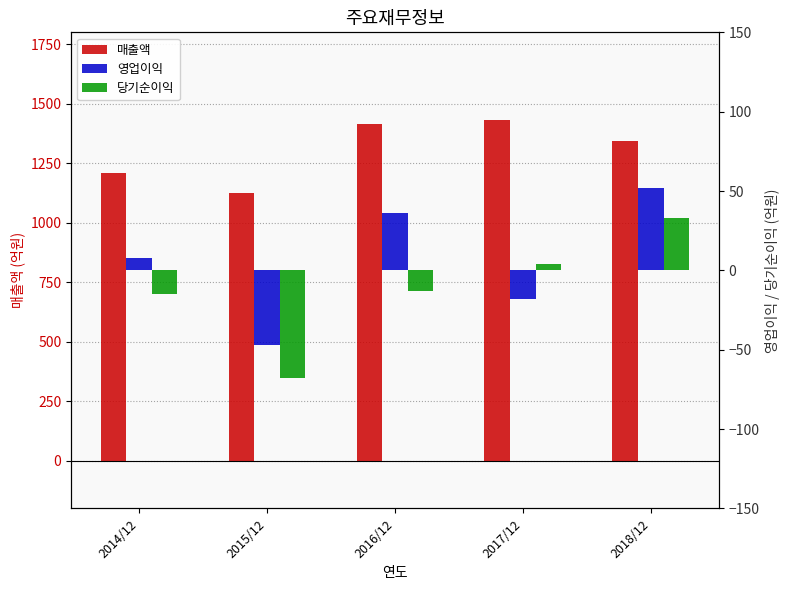

At which label does 당기순이익 first exceed -13?

2017/12